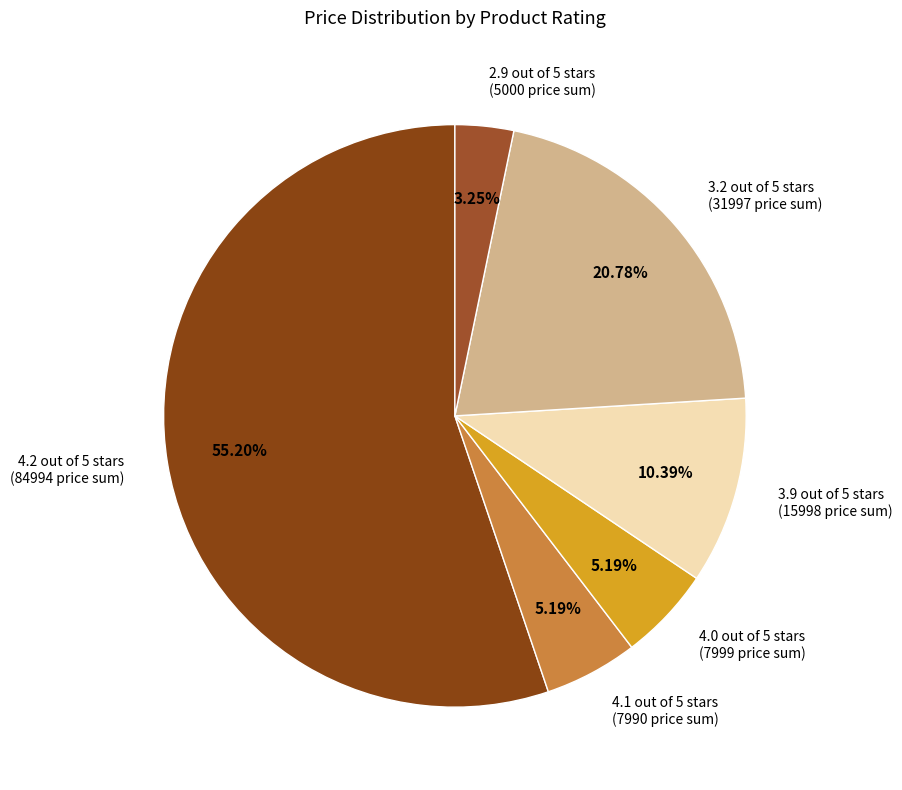

Approximately how many times larger is the value at 4.1 out of 5 stars (7990 price sum) compared to 4.0 out of 5 stars (7999 price sum)?

1.0